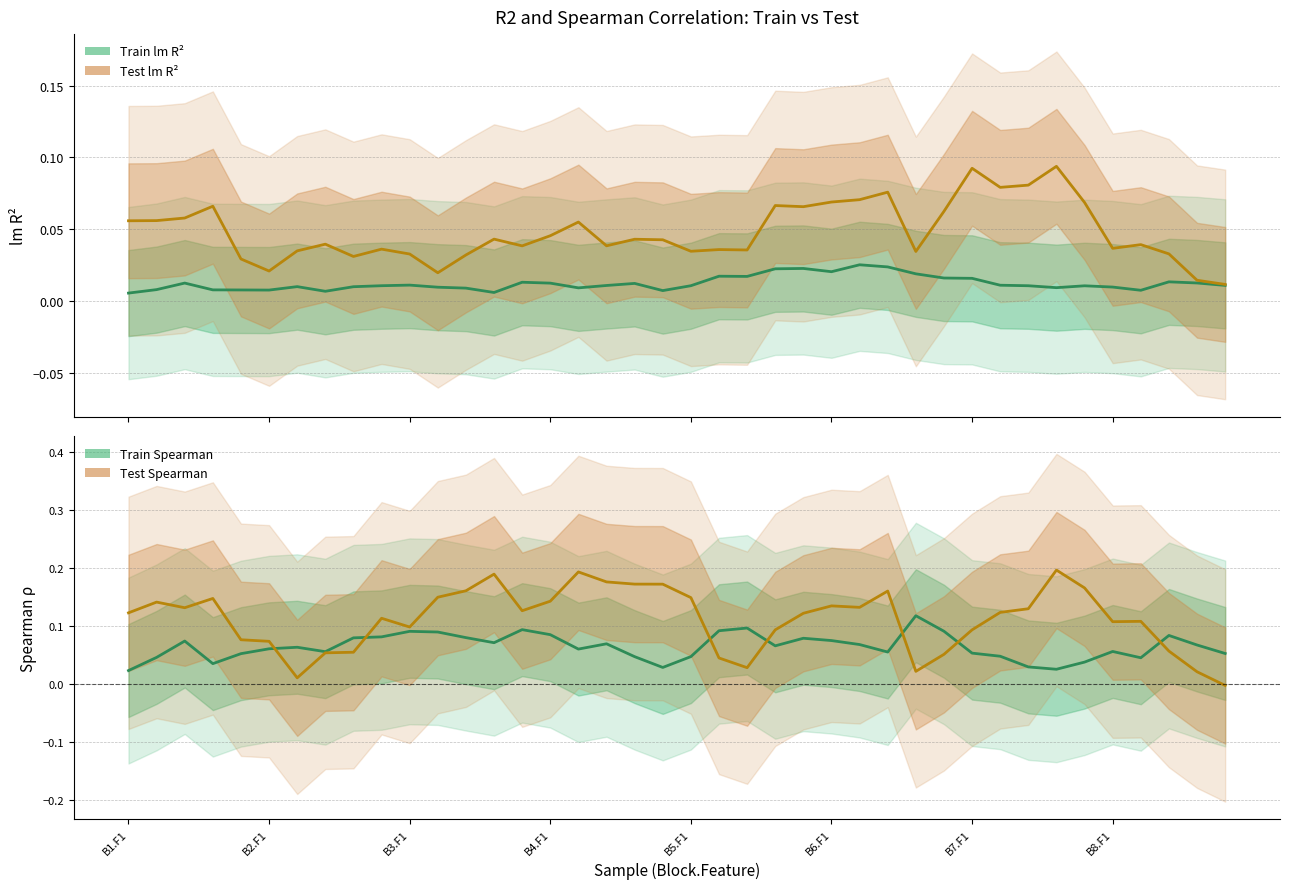

Does the chart have visible grid lines?

Yes